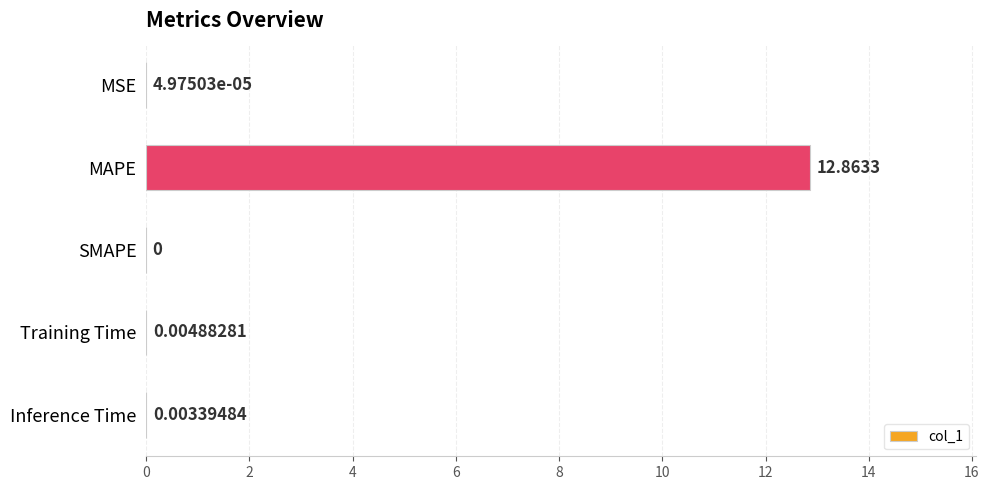

Which label corresponds to the largest value in the chart?

MAPE